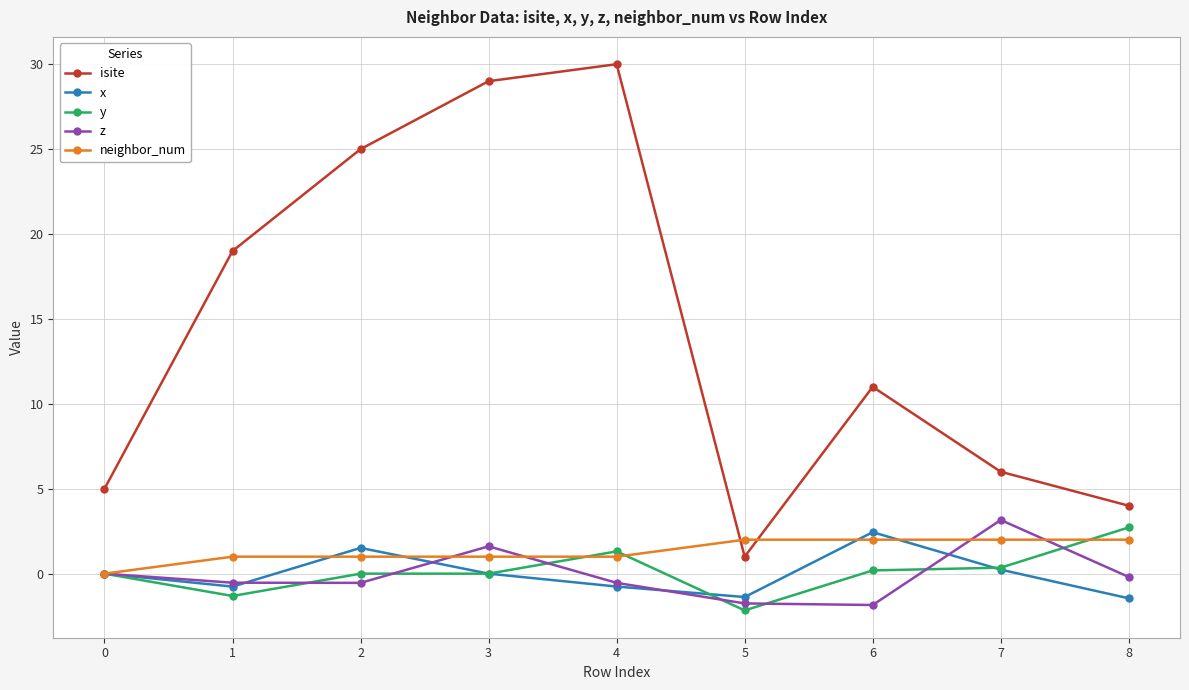

In z, how many points are higher than both neighbors (excluding endpoints)?

2